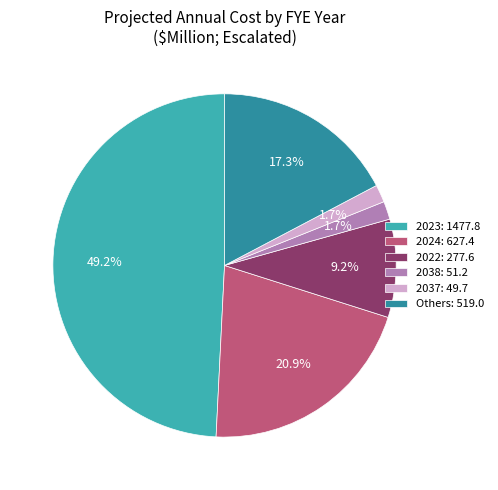

Does 2024: 627.4 represent more than half of the total?

No